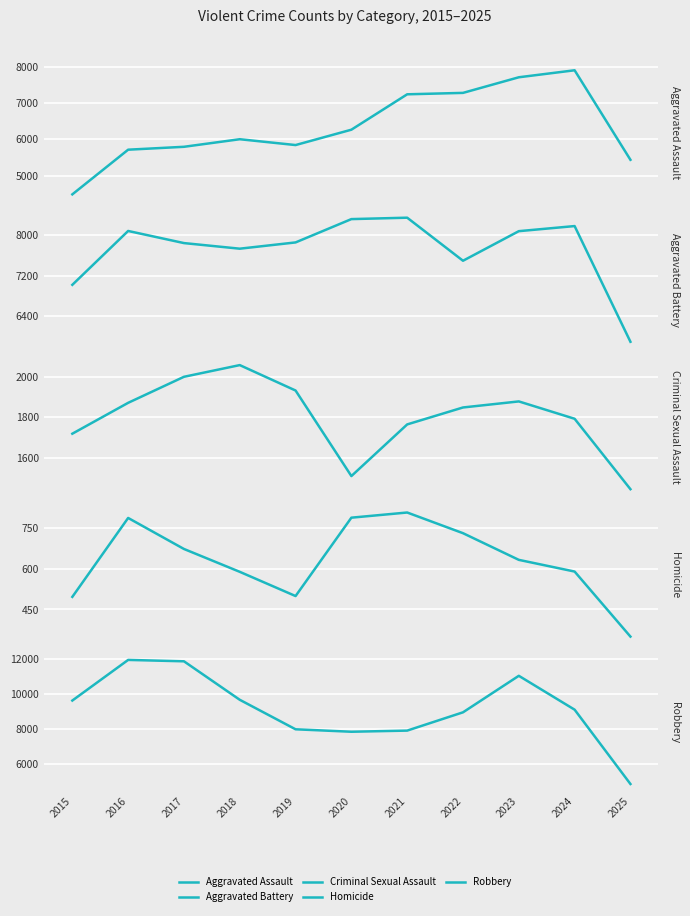

What is the value of the Robbery point at the 9th from the left?

11052